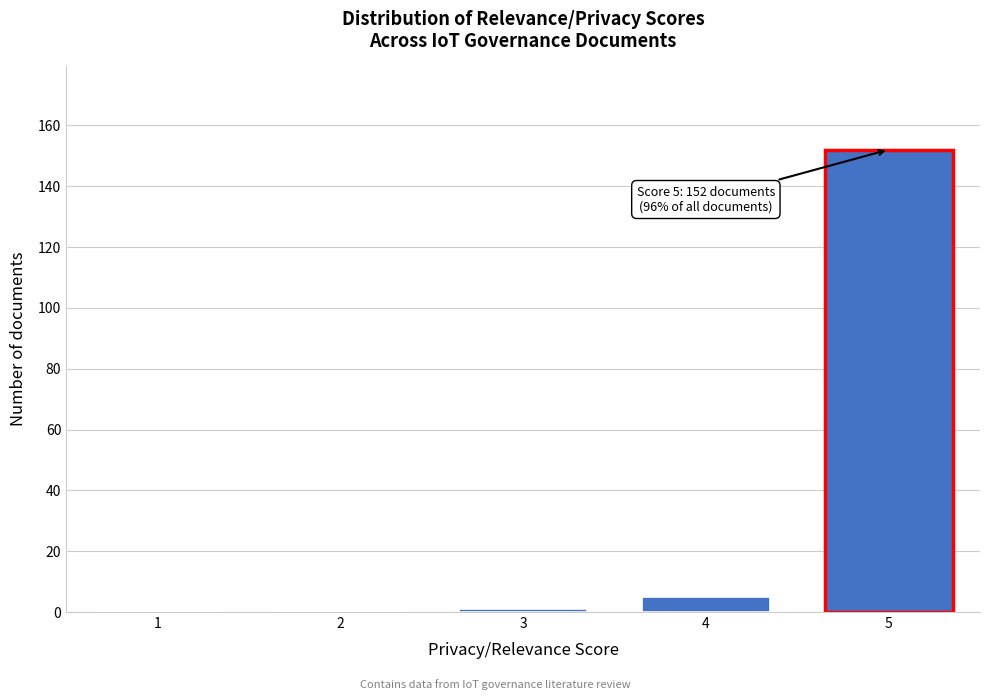

Reading left to right, transcribe all the data shown in this chart.

1=0	2=0	3=1	4=5	5=152